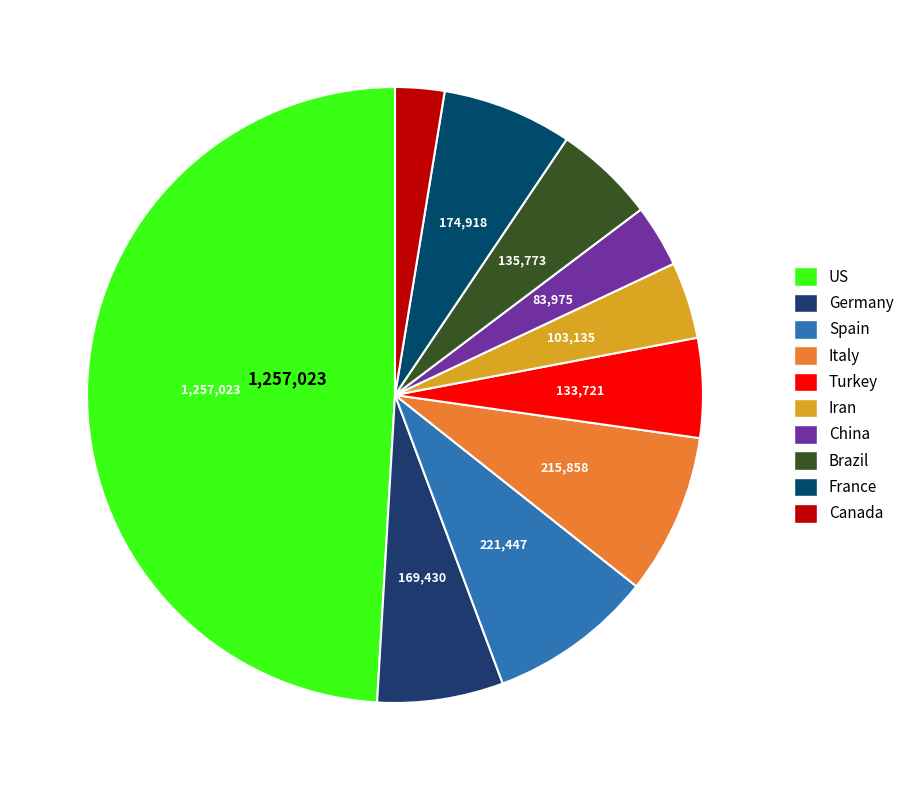

What percentage is the Brazil slice, to the nearest percent?

5%